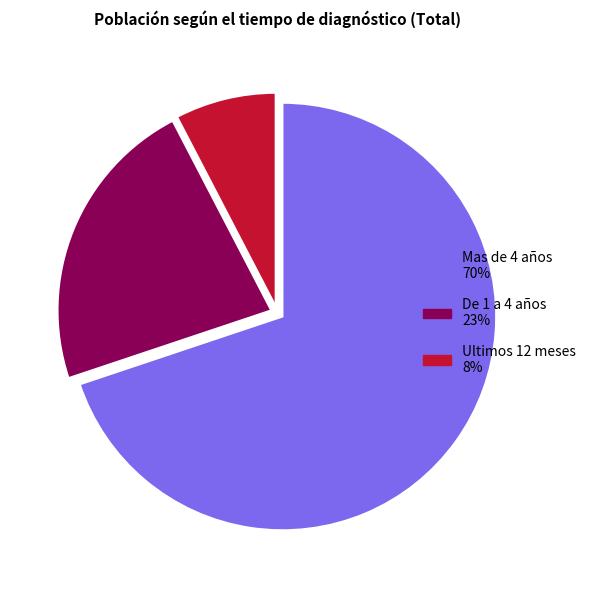

Which has a higher value, De 1 a 4 años or Mas de 4 años?

Mas de 4 años